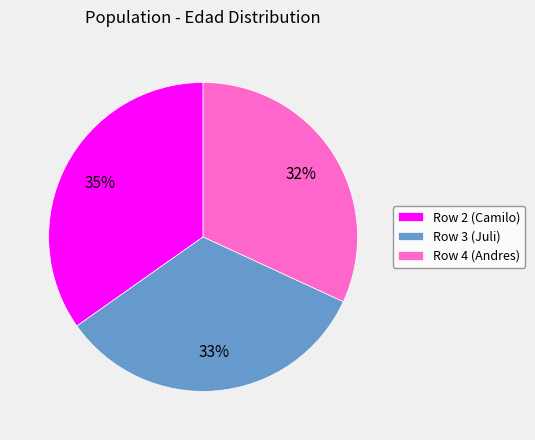

Which slice is the largest?

Row 2 (Camilo)